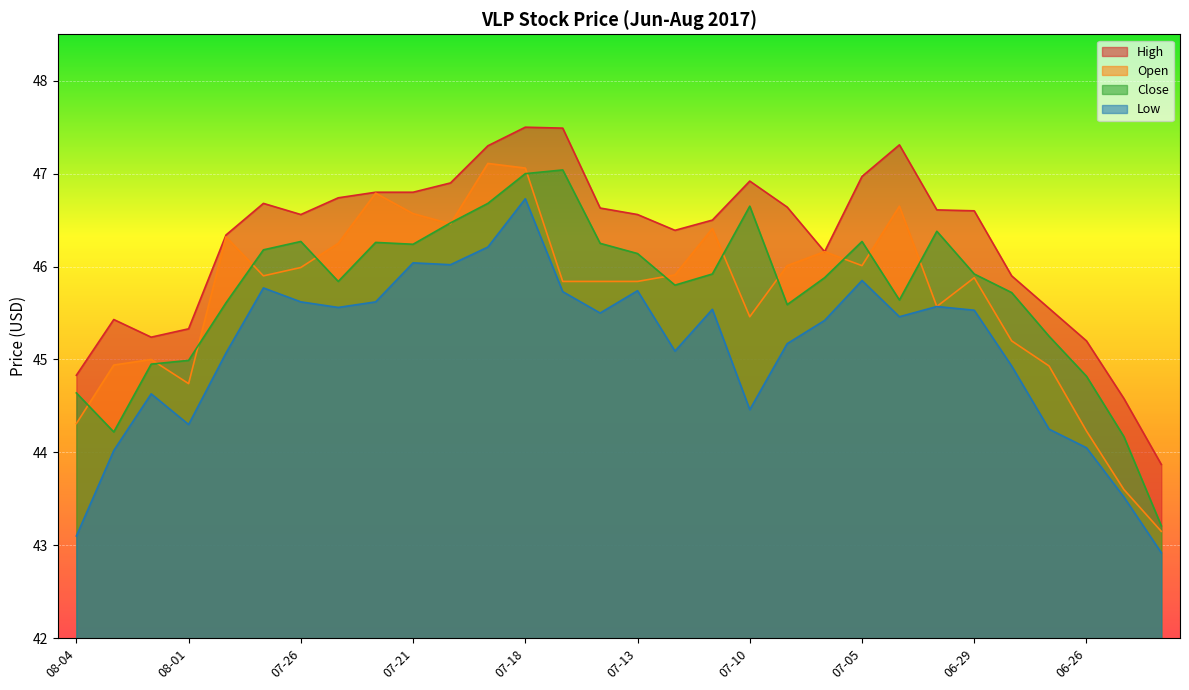

The close series shows 43.2 at 06-22. True or false?

True